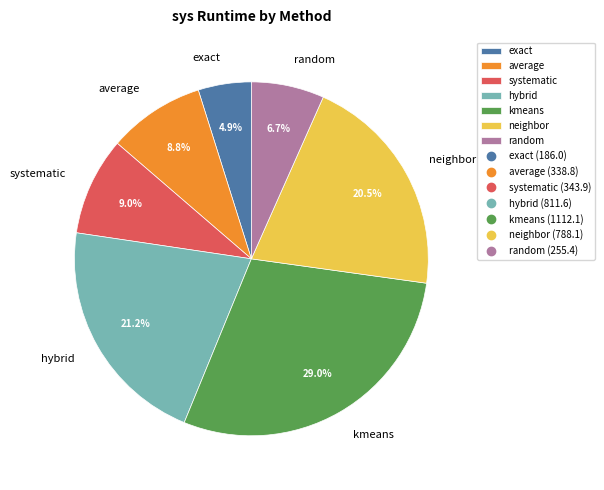

Approximately how many times larger is the value at hybrid compared to neighbor?

1.0